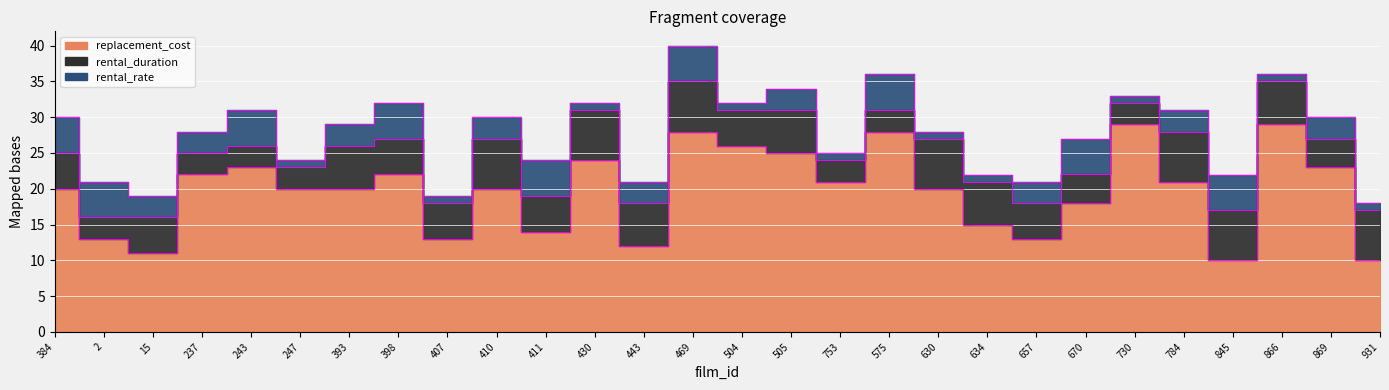

The value of rental_rate at 845 is 3.2. True or false?

False